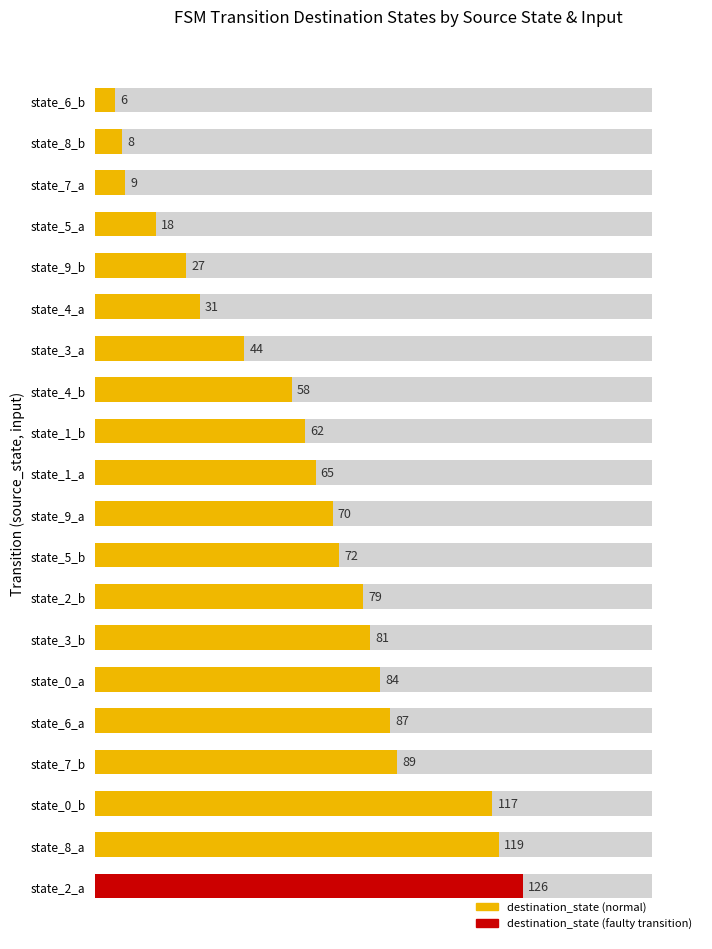

What is the greatest value displayed?

126